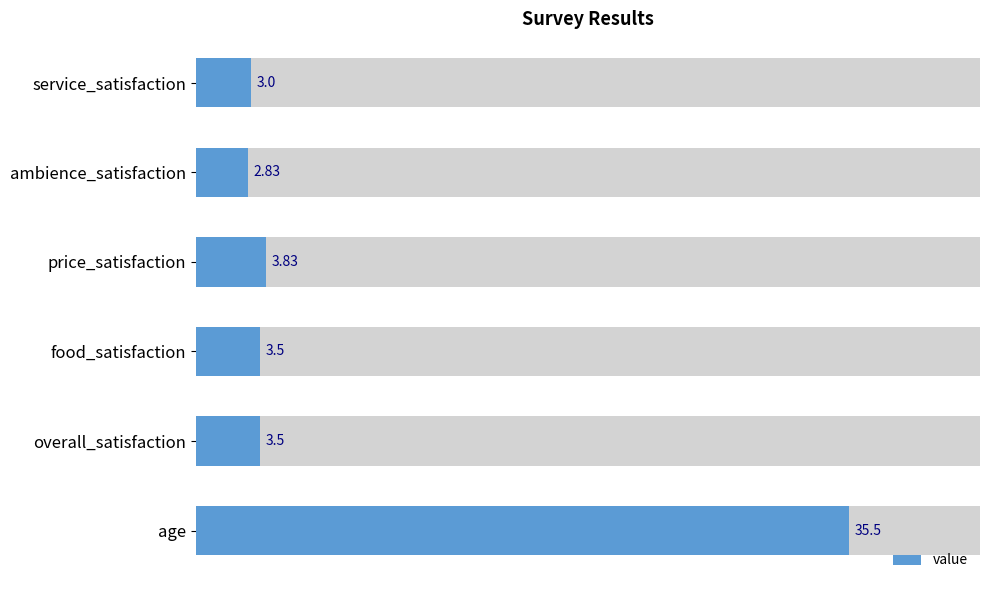

What is the value of the 4th bar from the left?

3.8